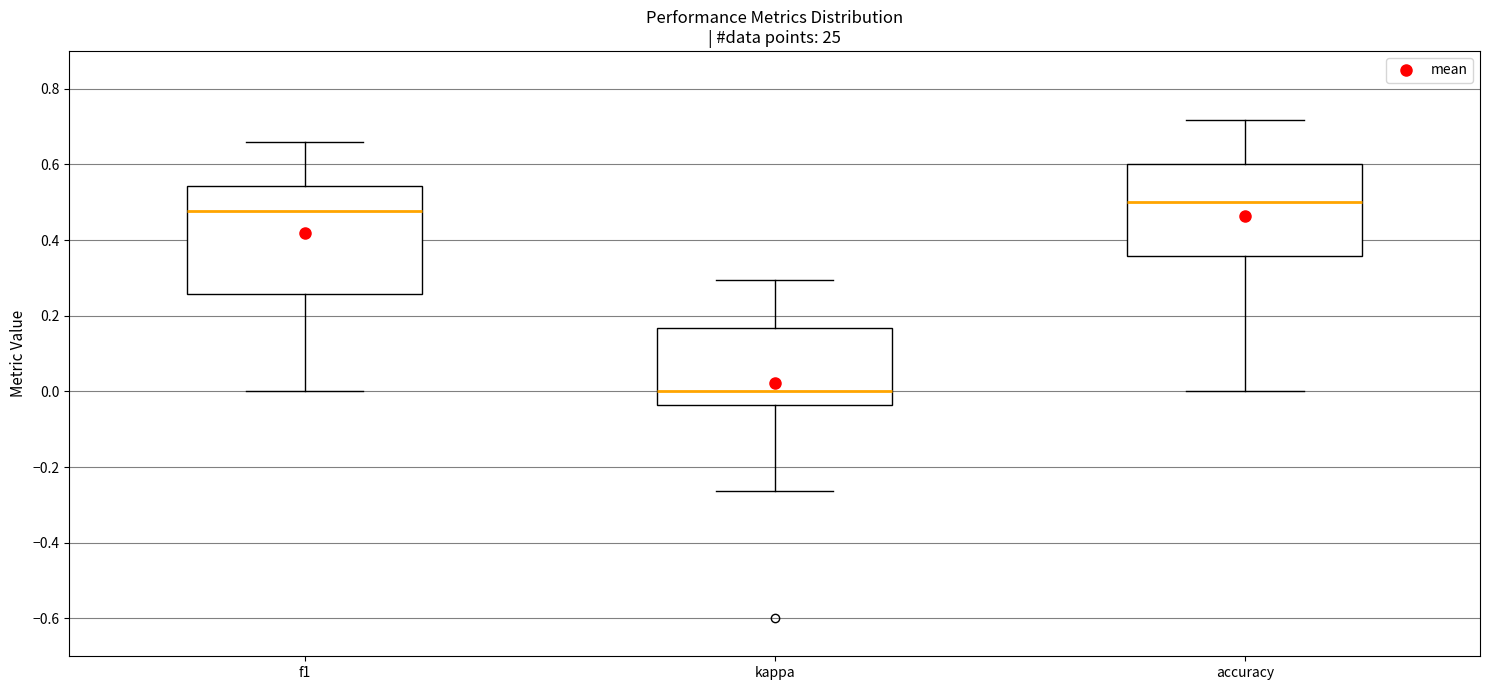

Reading left to right, transcribe this box plot: for each box, give where its median line is, the range the box spans, and where its two whiskers end, as read against the y-axis. The values are not printed on the chart, so give them approximately, as read against the axis.

f1: median 0.48, box 0.26 to 0.54, whiskers 0.00 to 0.66
kappa: median 0.00, box -0.04 to 0.16, whiskers -0.26 to 0.30
accuracy: median 0.50, box 0.36 to 0.60, whiskers 0.00 to 0.72